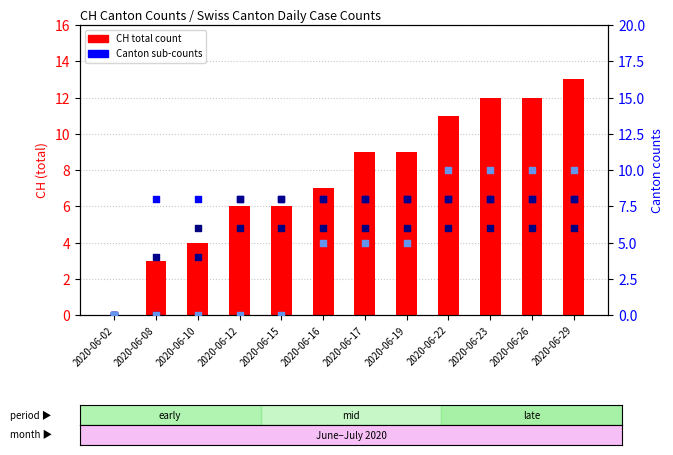

Is the value of GE at 2020-06-12 greater than the value of VD at 2020-06-15?

Yes